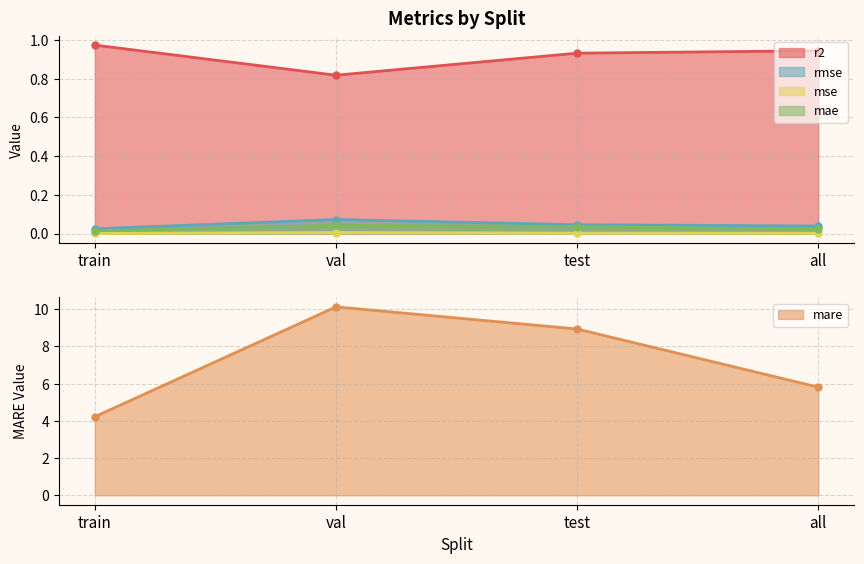

Reading right to left, list all the values displayed in this chart.

r2: all=0.9	test=0.9	val=0.8	train=1.0
rmse: all=0.0	test=0.0	val=0.1	train=0.0
mse: all=0.0	test=0.0	val=0.0	train=0.0
mare: all=5.8	test=8.9	val=10.1	train=4.2
mae: all=0.0	test=0.0	val=0.0	train=0.0